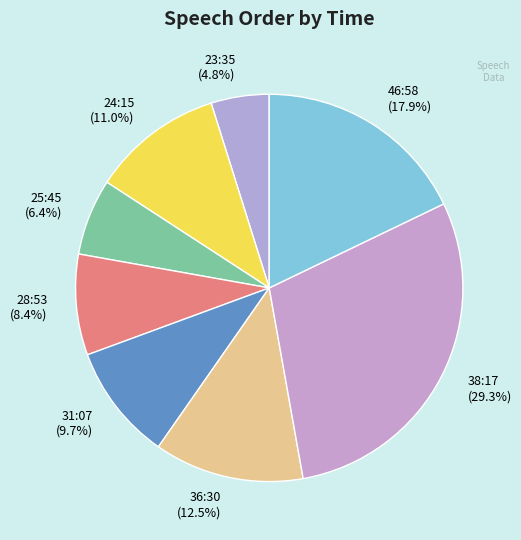

Between 36:30 and 31:07, which is larger?

36:30